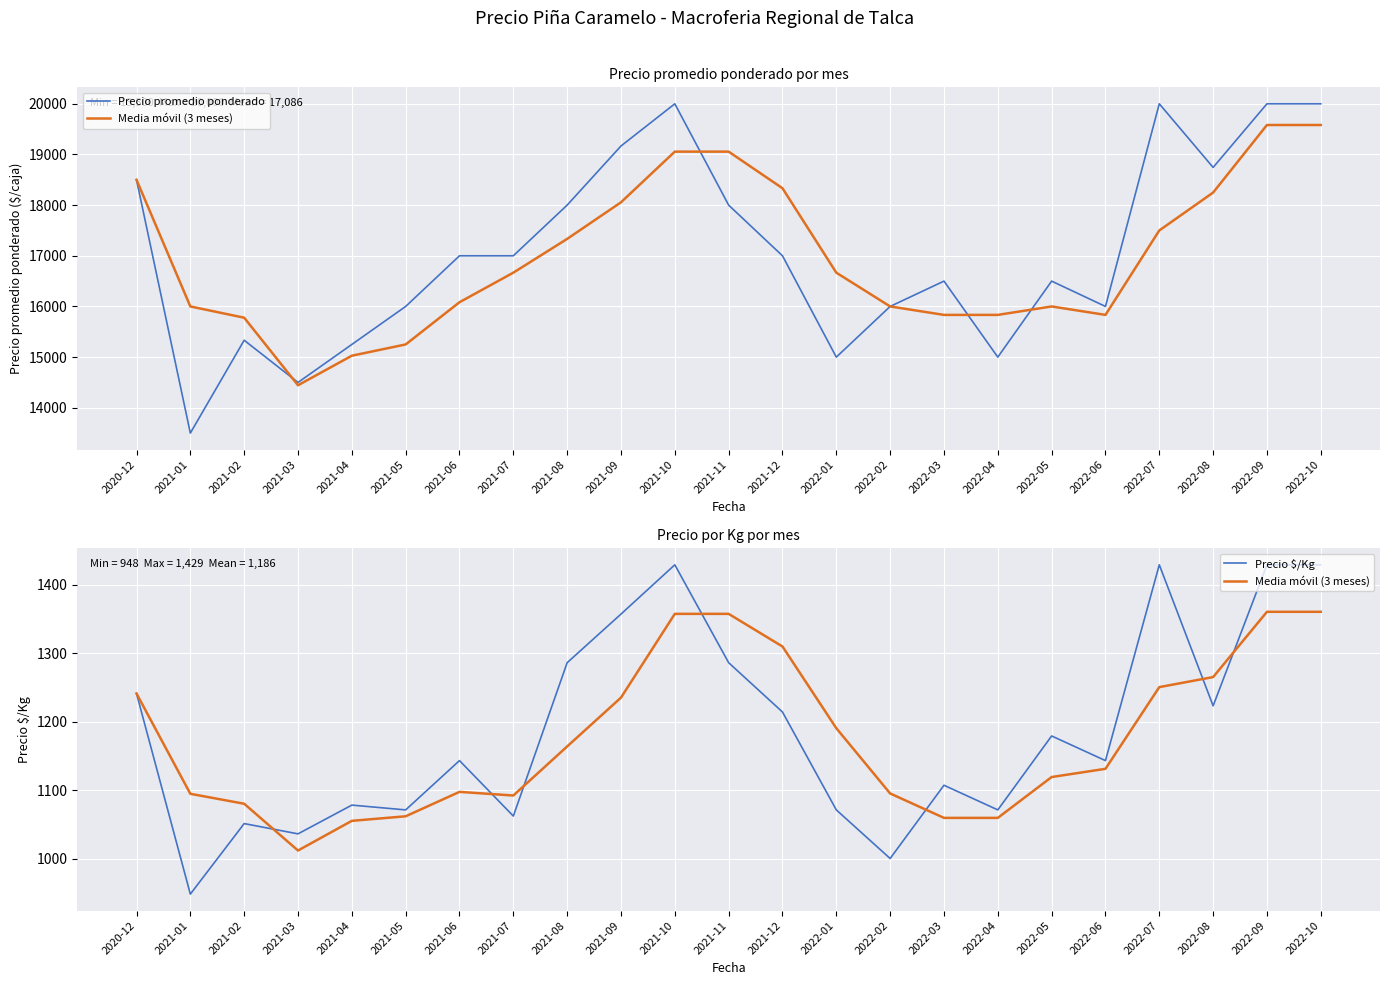

True or false: Media móvil (3 meses) and Precio $/Kg cross at least once.

True